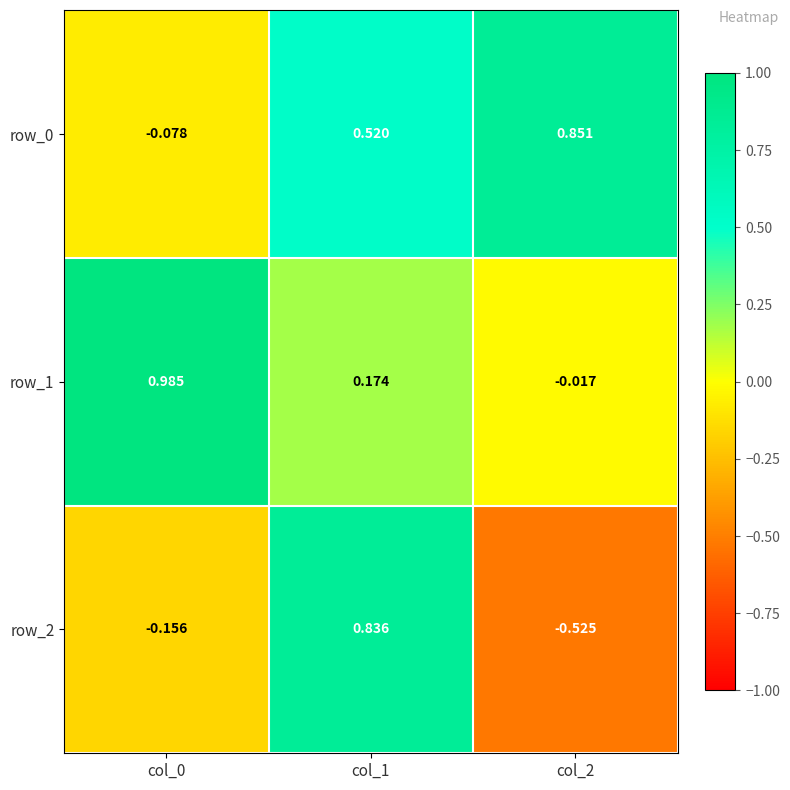

What is the difference between the highest and lowest values at col_2?

1.4